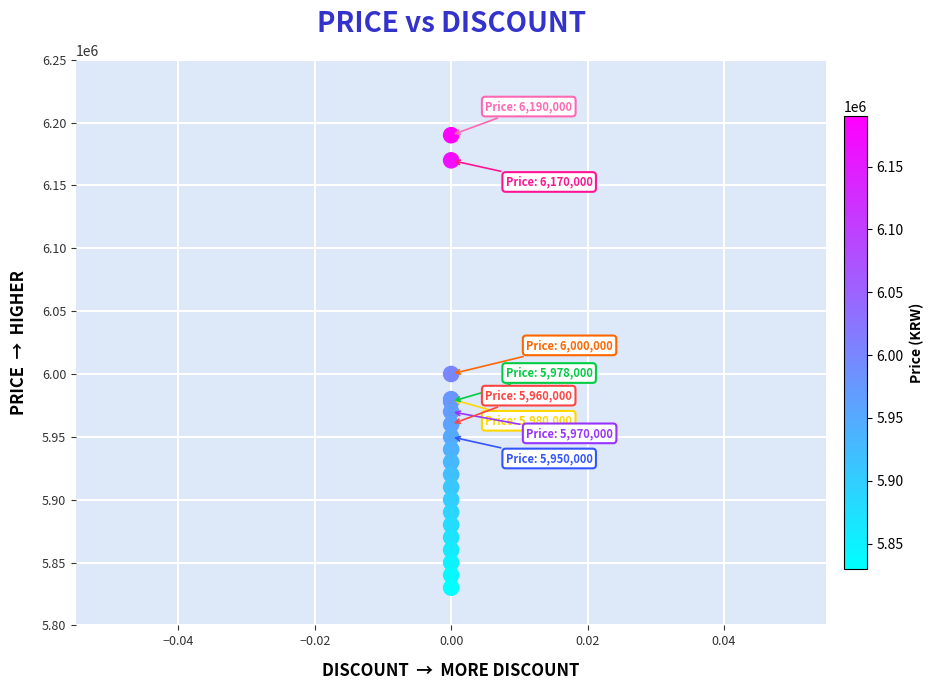

What Y value in the scatter plot is closest to 6010000?

6000000